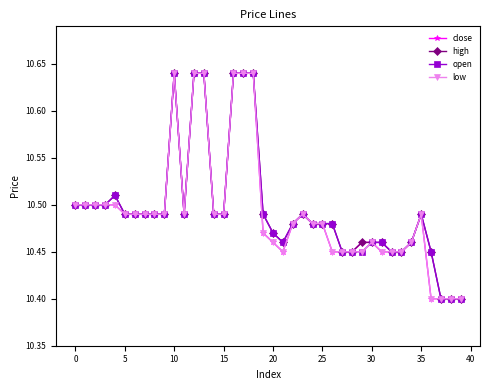

At how many categories does at least one series exceed 10?

40